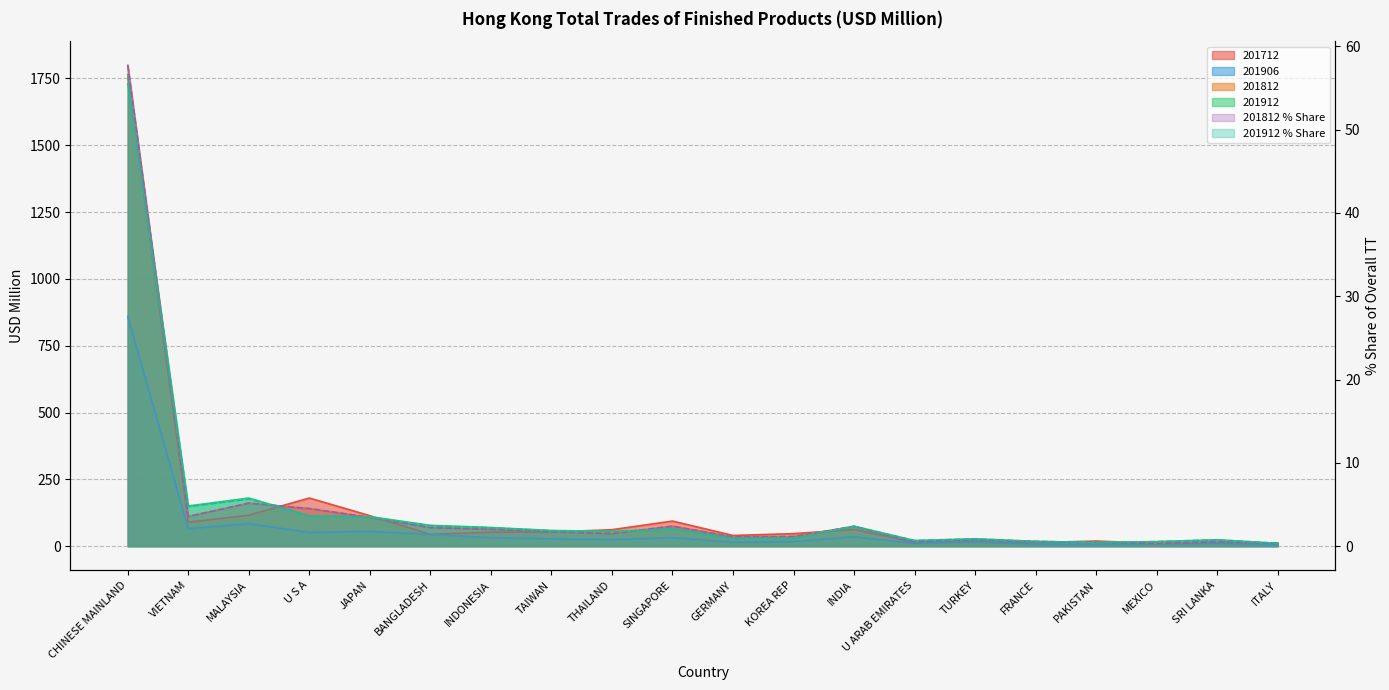

What is the total value across all series at TAIWAN?

196.5